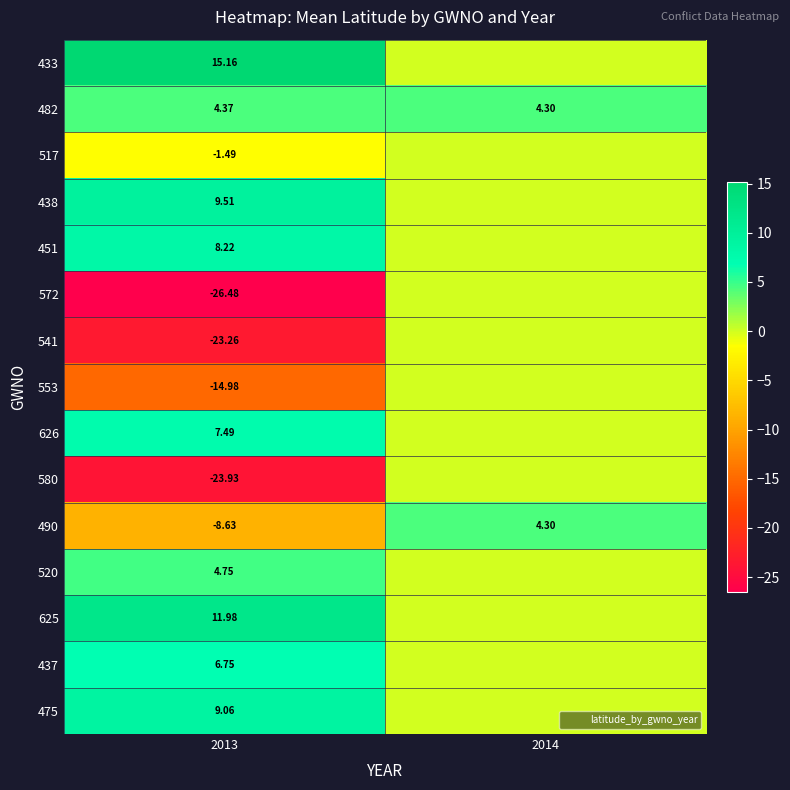

What is the sum of the 482 values at 2014 and 2013?

8.7